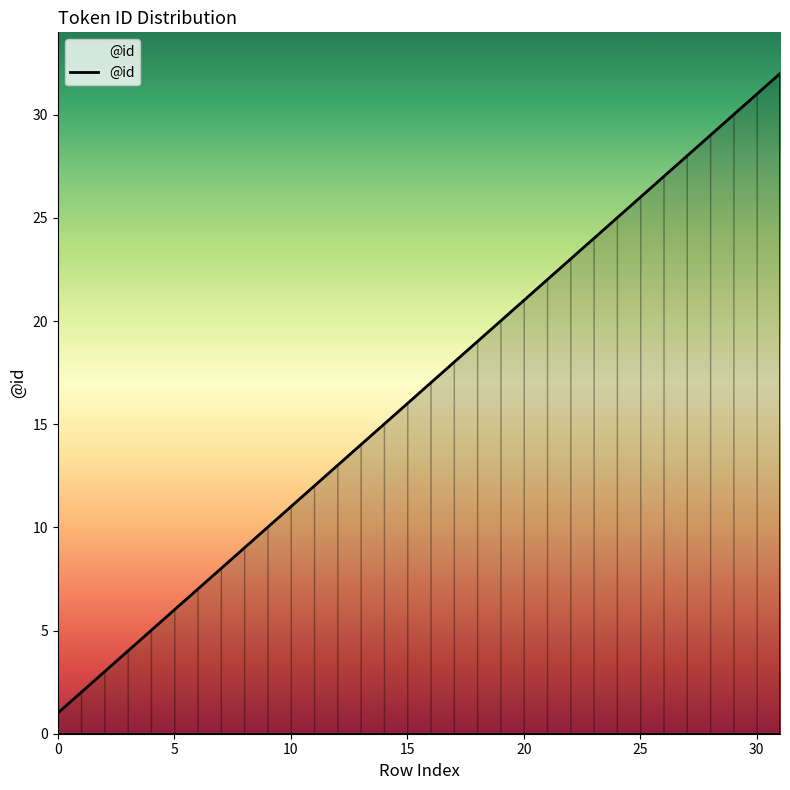

What is the maximum value shown in the chart?

32